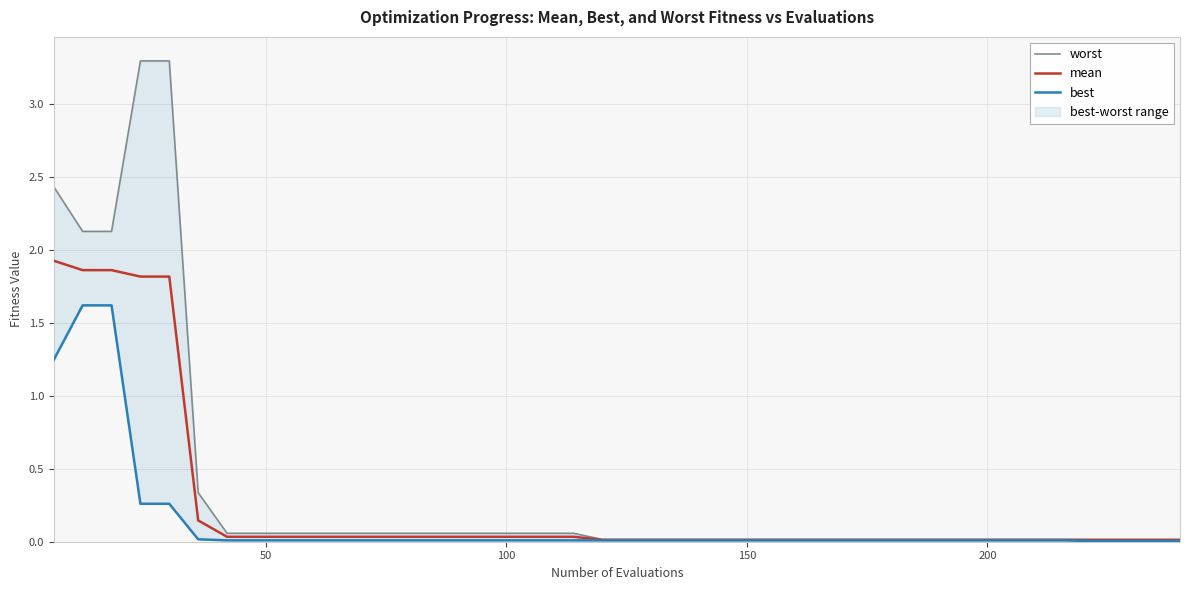

True or false: best and worst intersect in this chart.

False